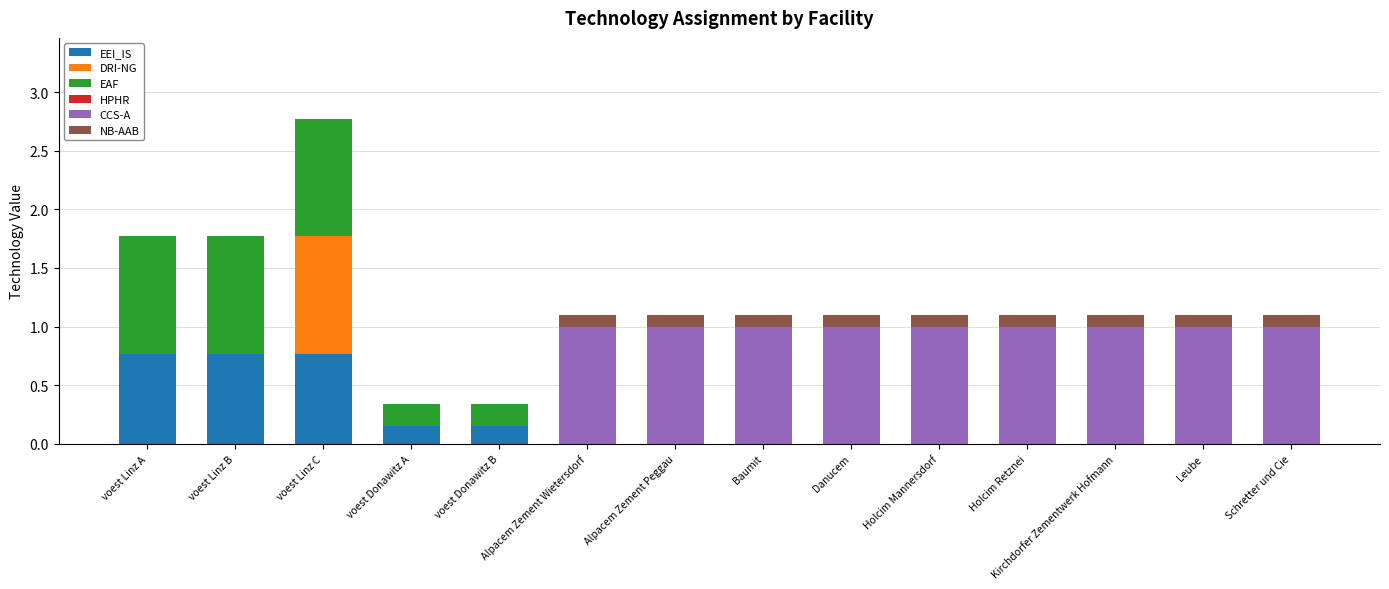

Are the bars horizontal?

No